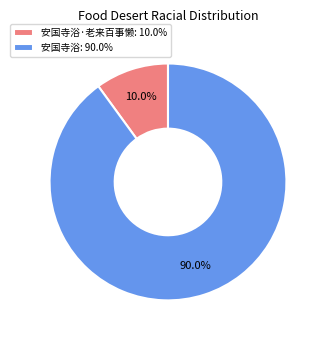

Between 安国寺浴: 90.0% and 安国寺浴·老来百事懒: 10.0%, which is larger?

安国寺浴: 90.0%